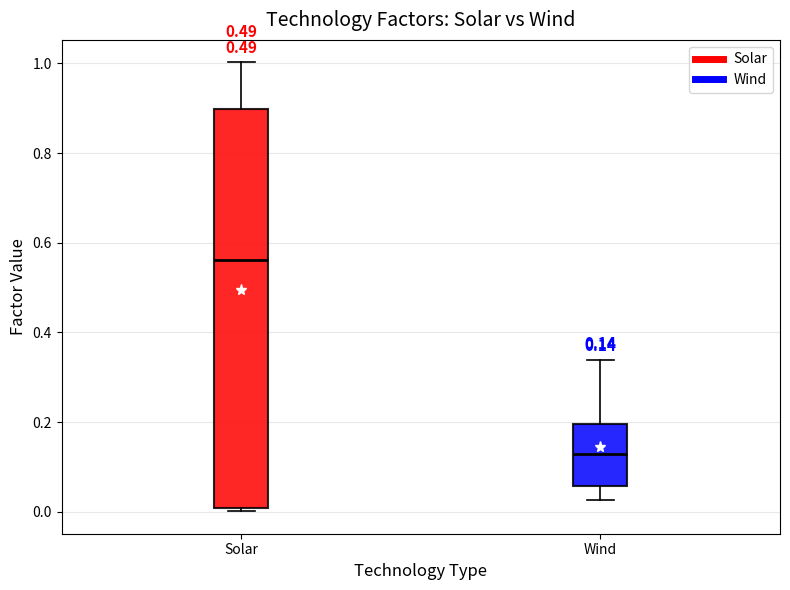

Which box's median line is the lowest?

Wind